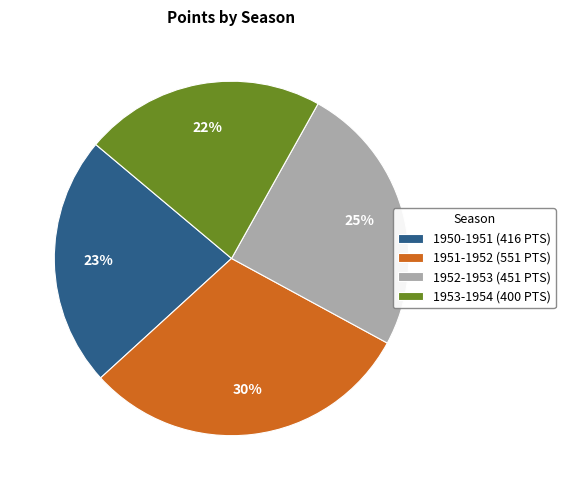

True or false: 1952-1953 accounts for 25% of the total.

True